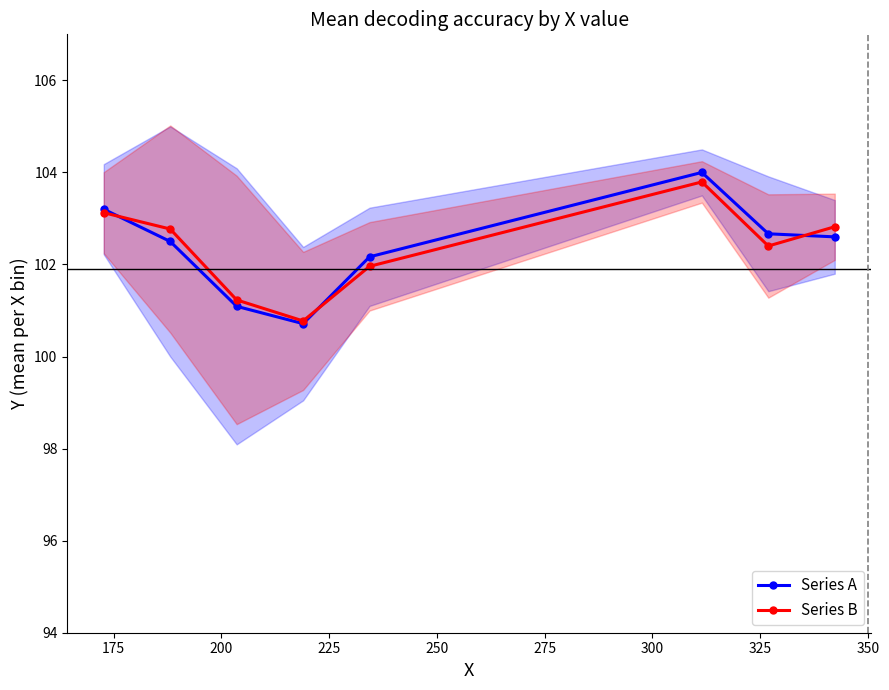

What is the greatest value displayed?

104.0